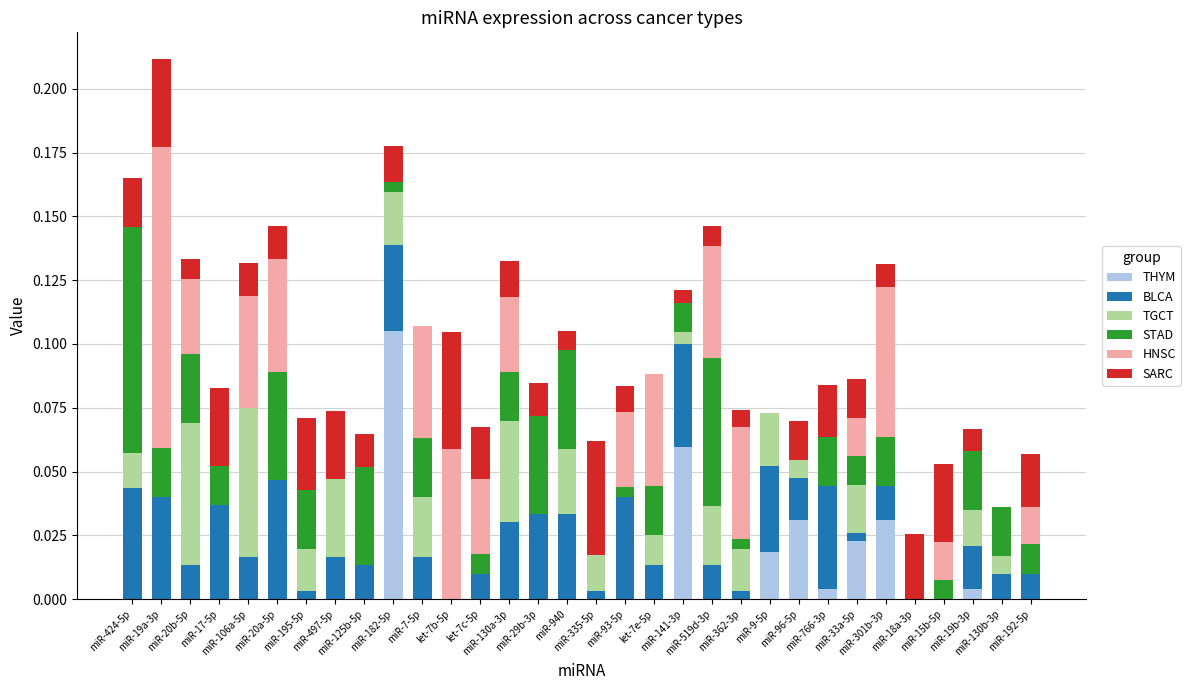

The THYM series shows 0.0 at miR-7-5p. True or false?

True